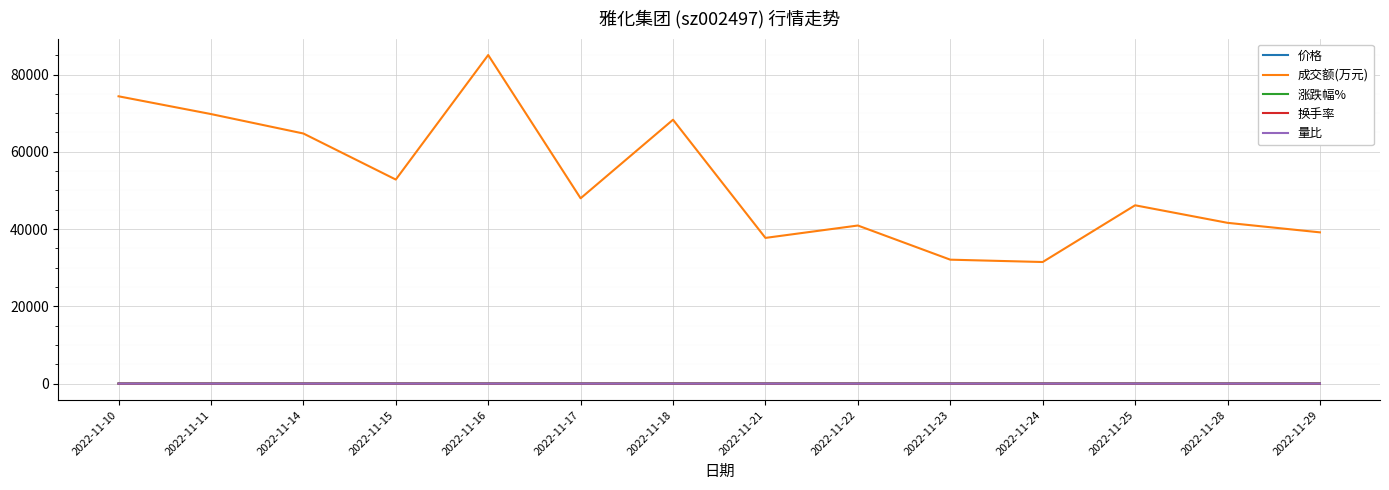

What is the spread (max minus min) of values at 2022-11-22?

40921.3